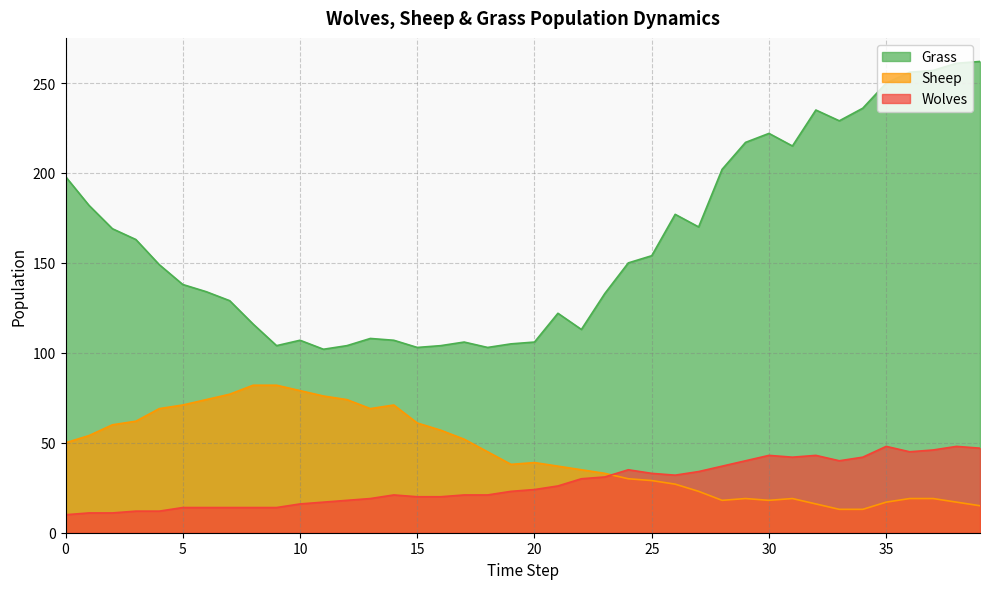

At how many categories does at least one series exceed 195?

13